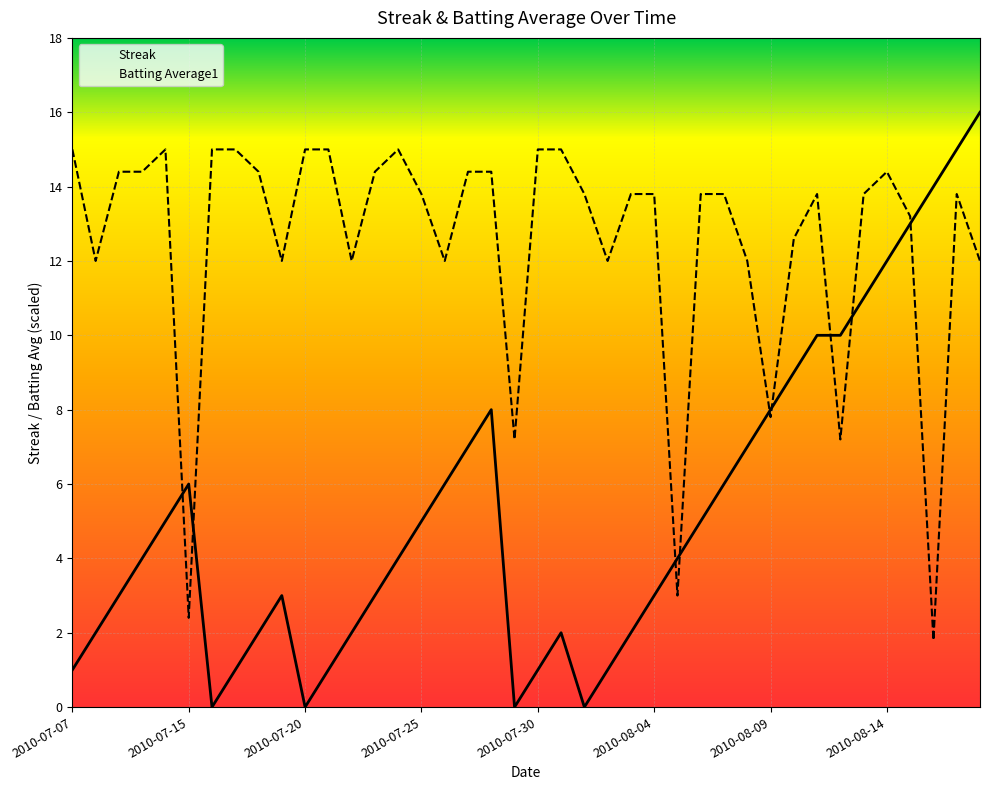

True or false: Batting Average1 and Streak cross at least once.

True